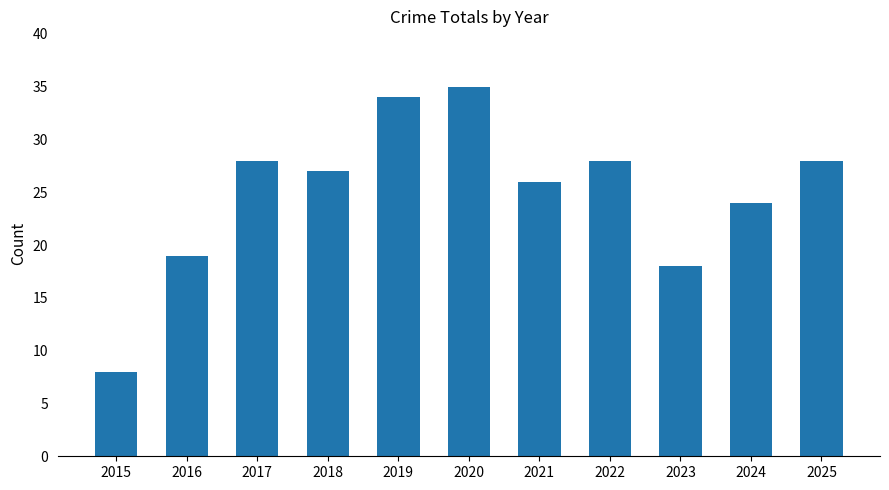

What is the change in value from 2020 to 2021?

-9